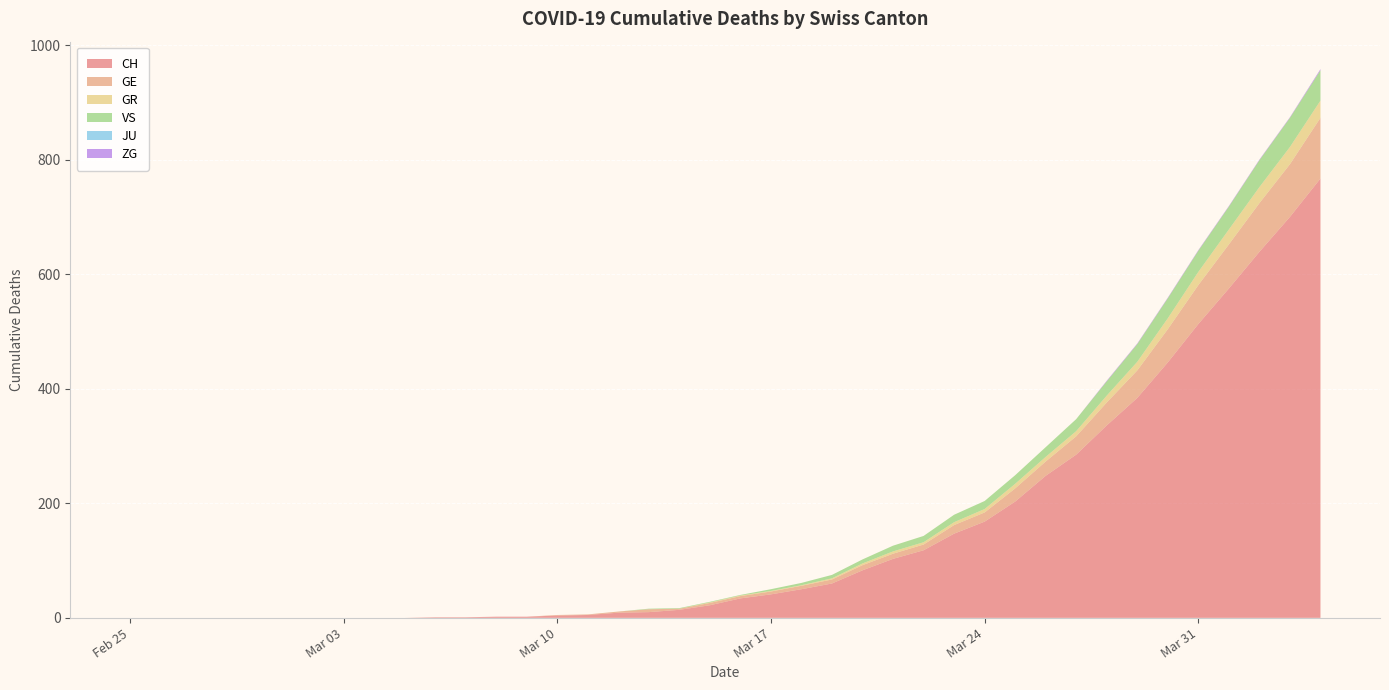

Reading left to right, what are all the values shown in this chart?

CH: 0	0	0	0	0	0	0	0	0	0	1	1	2	2	4	5	9	10	14	22	34	41	50	60	83	103	118	147	168	203	248	285	336	384	446	513	575	639	700	767
GE: 0	0	0	0	0	0	0	0	0	0	0	0	0	0	1	1	2	5	2	4	4	5	6	7	9	9	10	15	16	23	25	32	40	48	58	68	77	85	92	106
GR: 0	0	0	0	0	0	0	0	0	0	0	0	0	0	0	0	0	0	0	1	1	1	1	2	3	4	4	5	6	8	8	9	12	15	19	23	26	28	30	30
VS: 0	0	0	0	0	0	0	0	0	0	0	0	0	0	0	0	0	1	1	1	1	3	4	6	7	10	11	13	14	15	17	21	25	31	35	37	40	47	51	53
JU: 0	0	0	0	0	0	0	0	0	0	0	0	0	0	0	0	0	0	0	0	0	0	0	0	0	0	0	0	0	0	0	0	0	0	0	0	0	0	0	0
ZG: 0	0	0	0	0	0	0	0	0	0	0	0	0	0	0	0	0	0	0	0	0	0	0	0	0	0	0	0	0	0	0	0	1	1	1	1	1	1	1	2